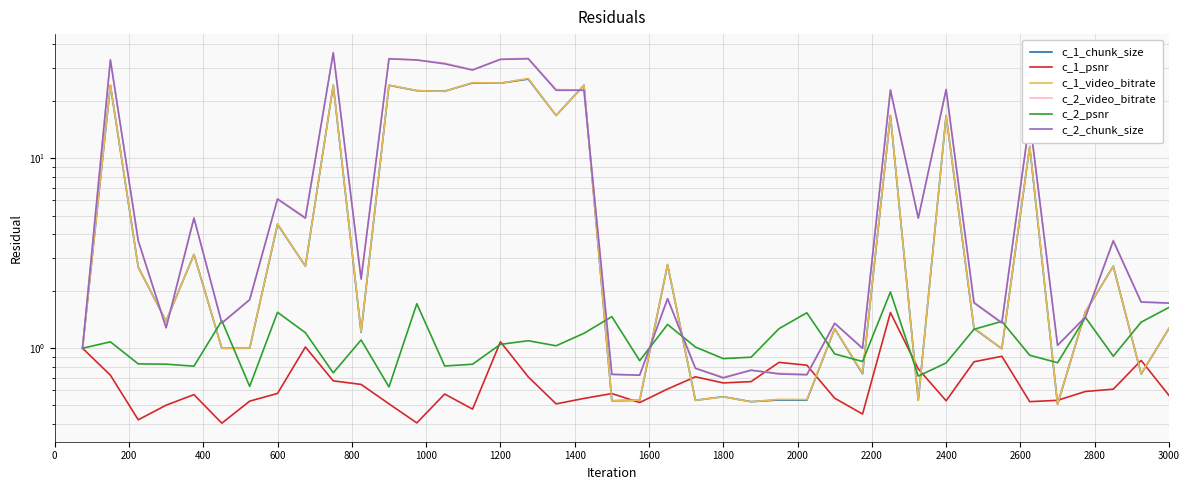

What position from the right is 0?

40